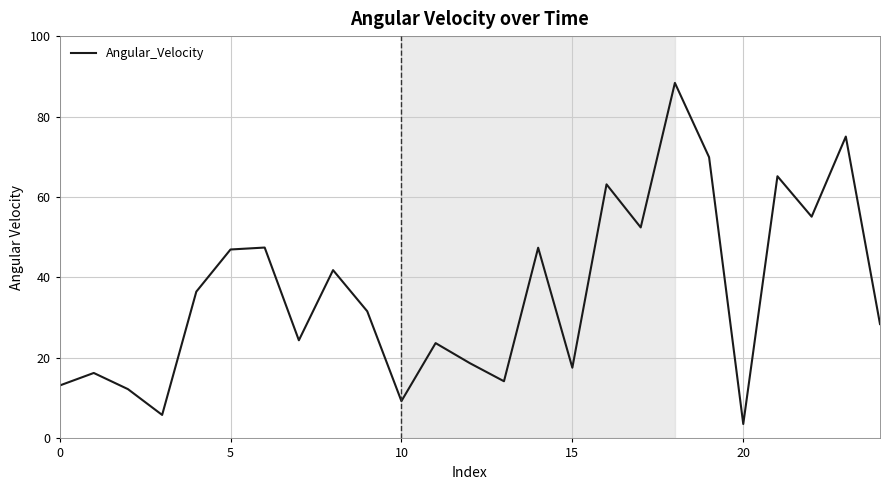

What is the difference between the maximum and minimum values?

84.8